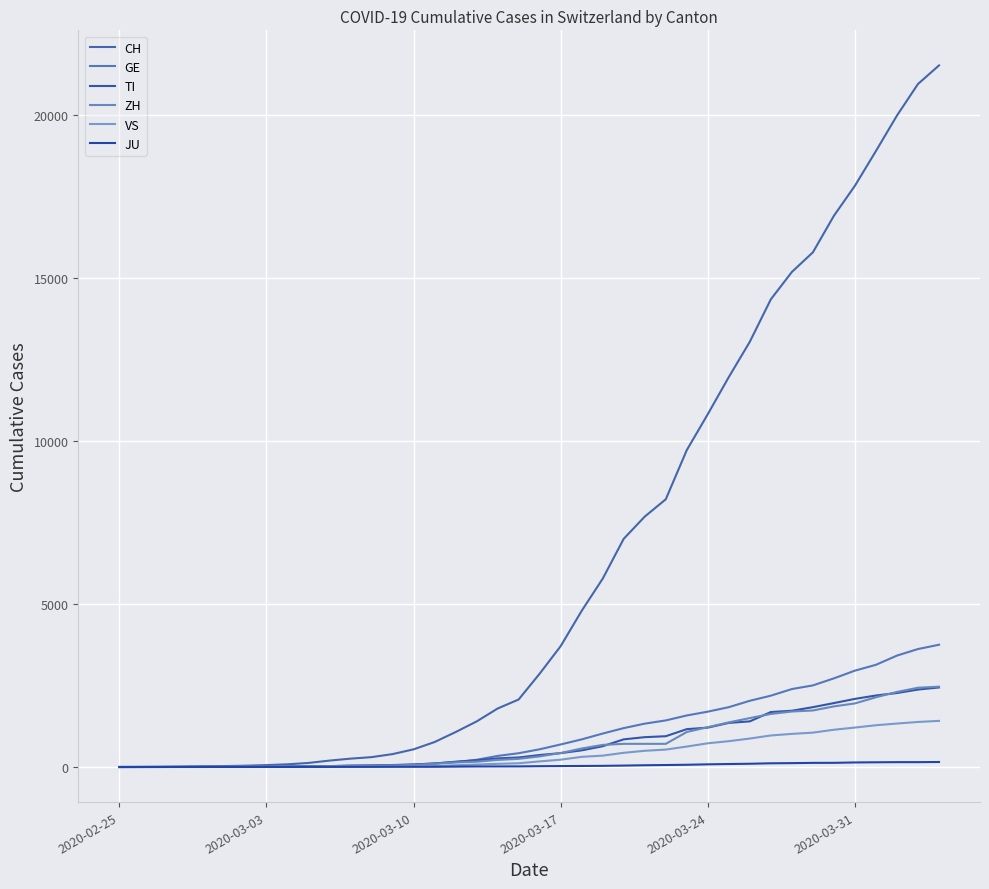

How many lines are shown in the chart?

6